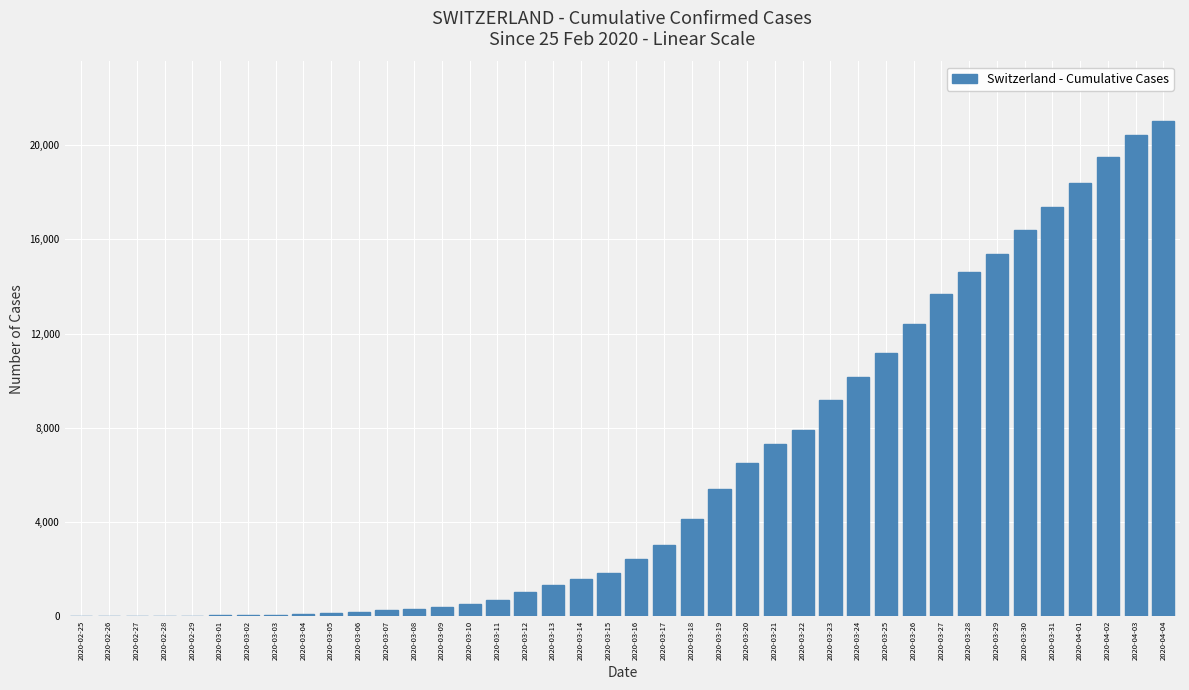

What is the ratio of the value at 2020-03-14 to the value at 2020-03-16?

0.7